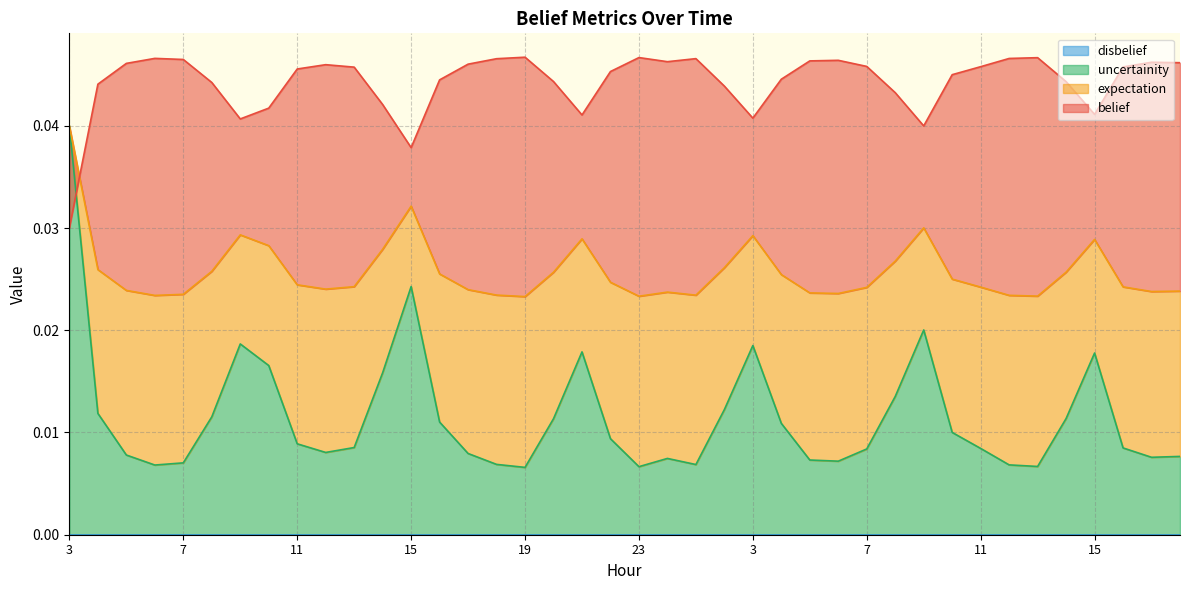

True or false: uncertainity and belief cross at least once.

True